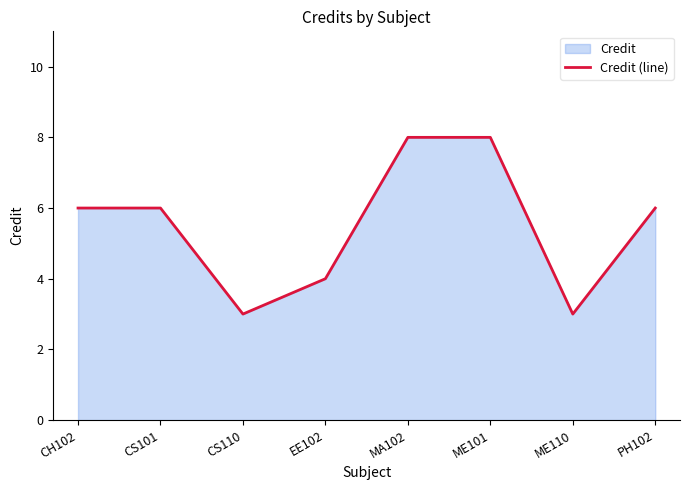

What is the difference between the values at CS101 and CS110?

3